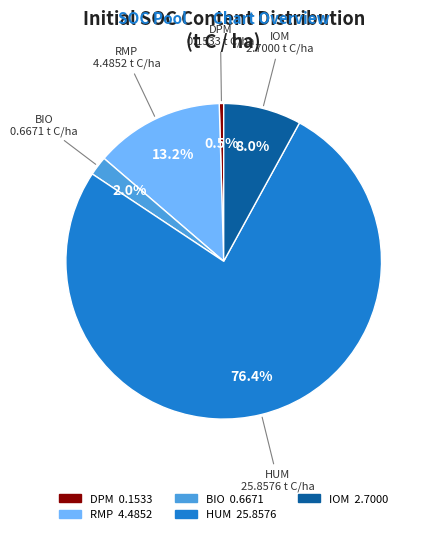

What percentage is NOT represented by IOM?

92.0%